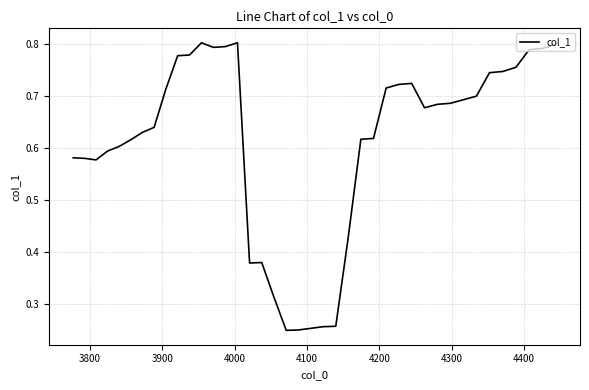

How many lines are shown in the chart?

1